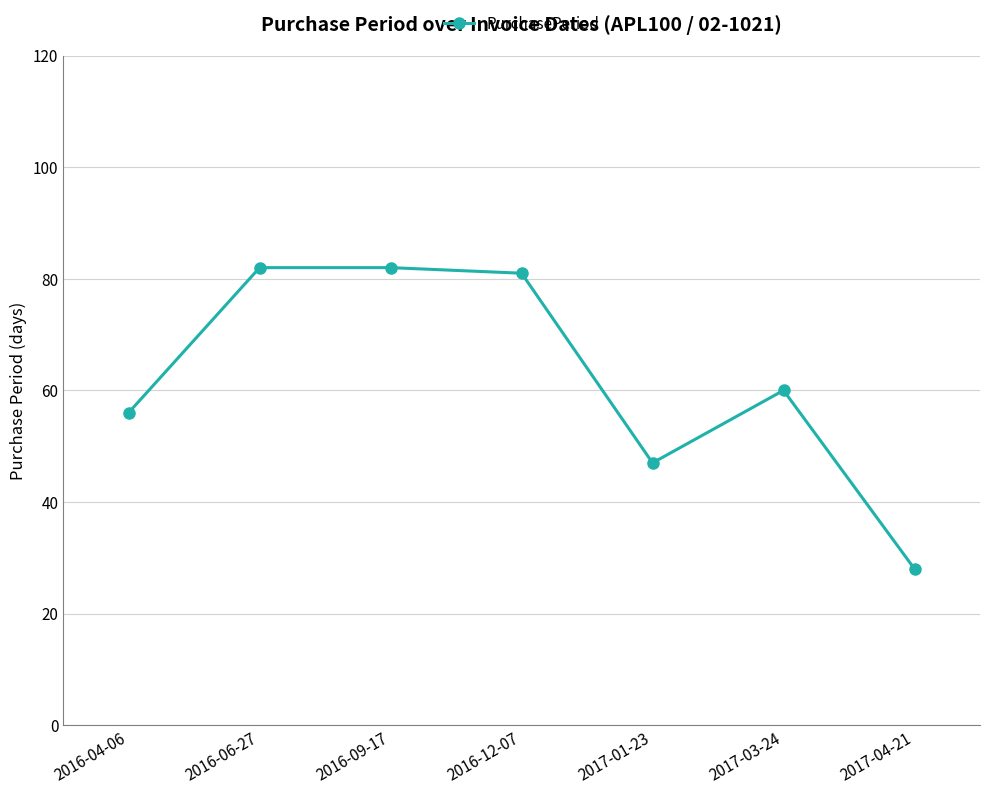

What is the label of the 7th point from the left?

2017-04-21